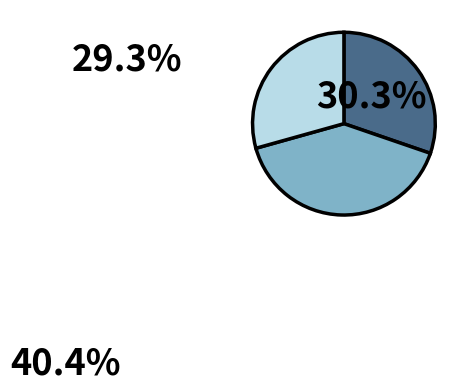

Does any single category account for the majority?

No